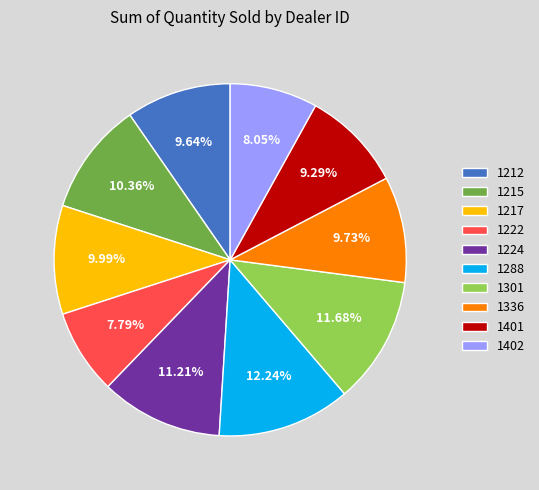

The 1401 slice represents 9% of the pie. True or false?

True